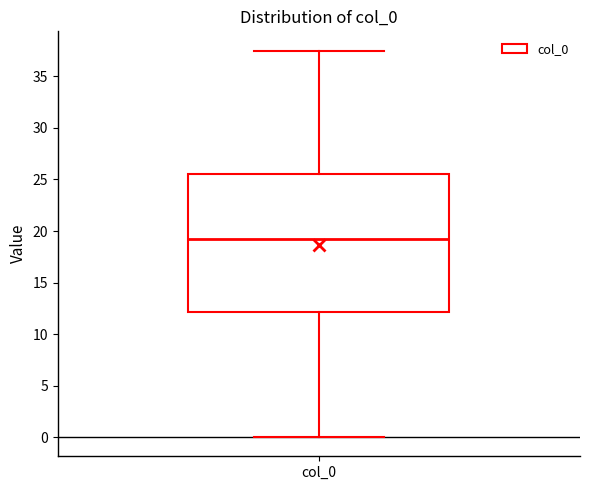

Transcribe this box plot: give where the median line is, the range the box spans, and where the two whiskers end, as read against the y-axis. The values are not printed on the chart, so give them approximately, as read against the axis.

median 19.0, box 12.0 to 25.5, whiskers 0.0 to 37.5